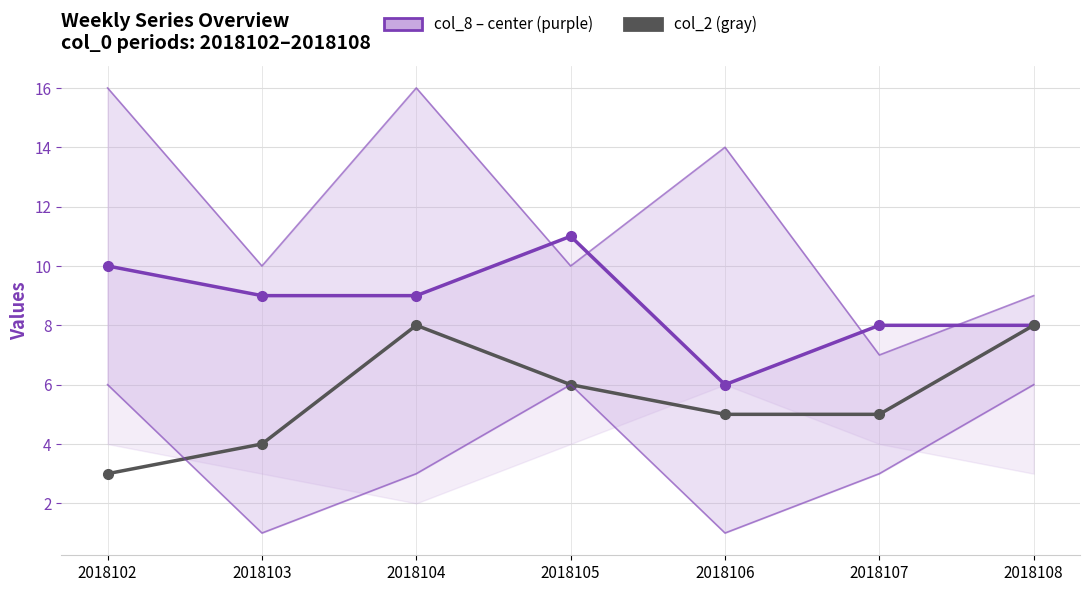

True or false: col_8 (center) has more than 1 interior local peaks.

False